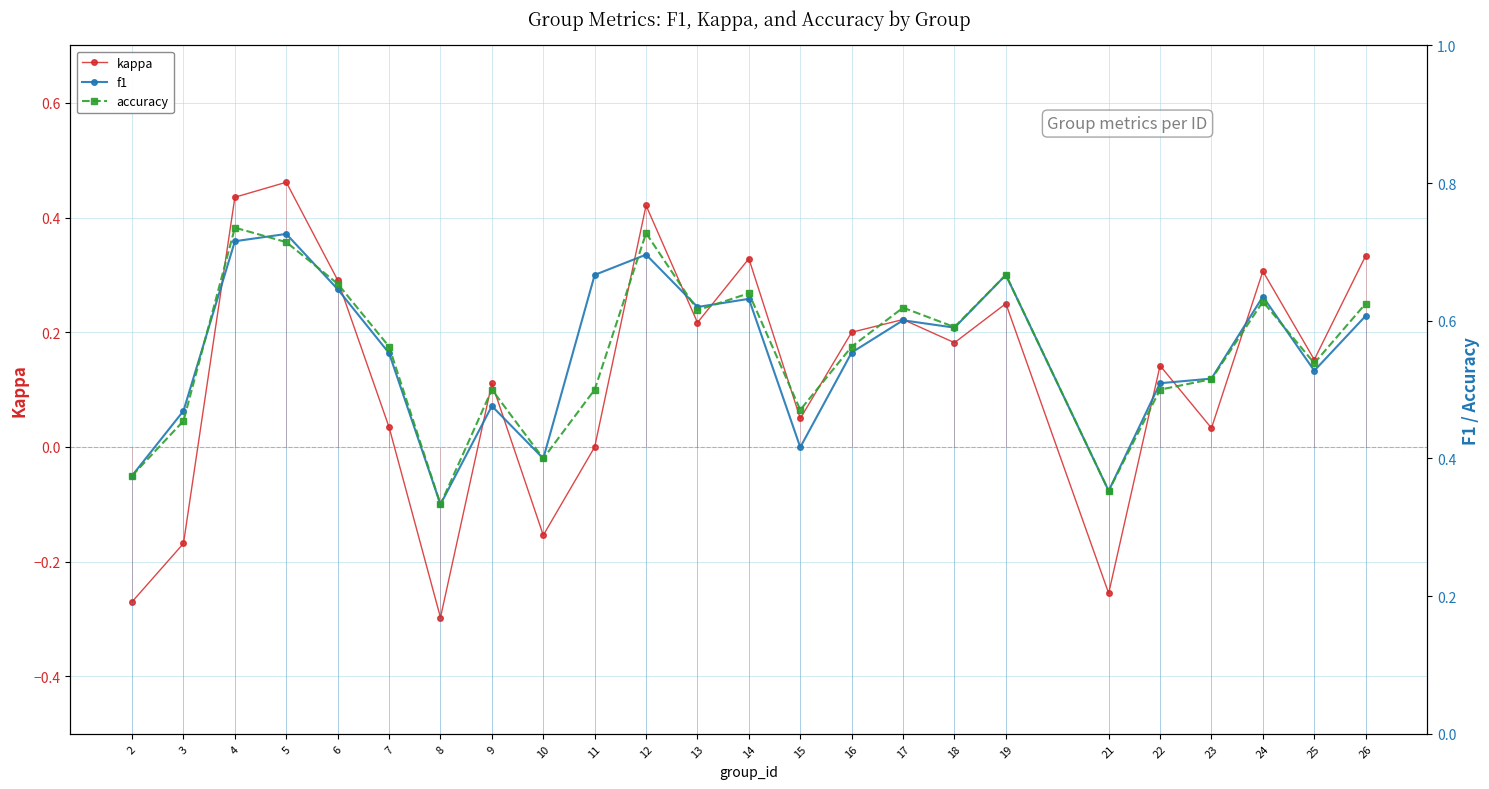

What is the average value of the accuracy series?

0.6